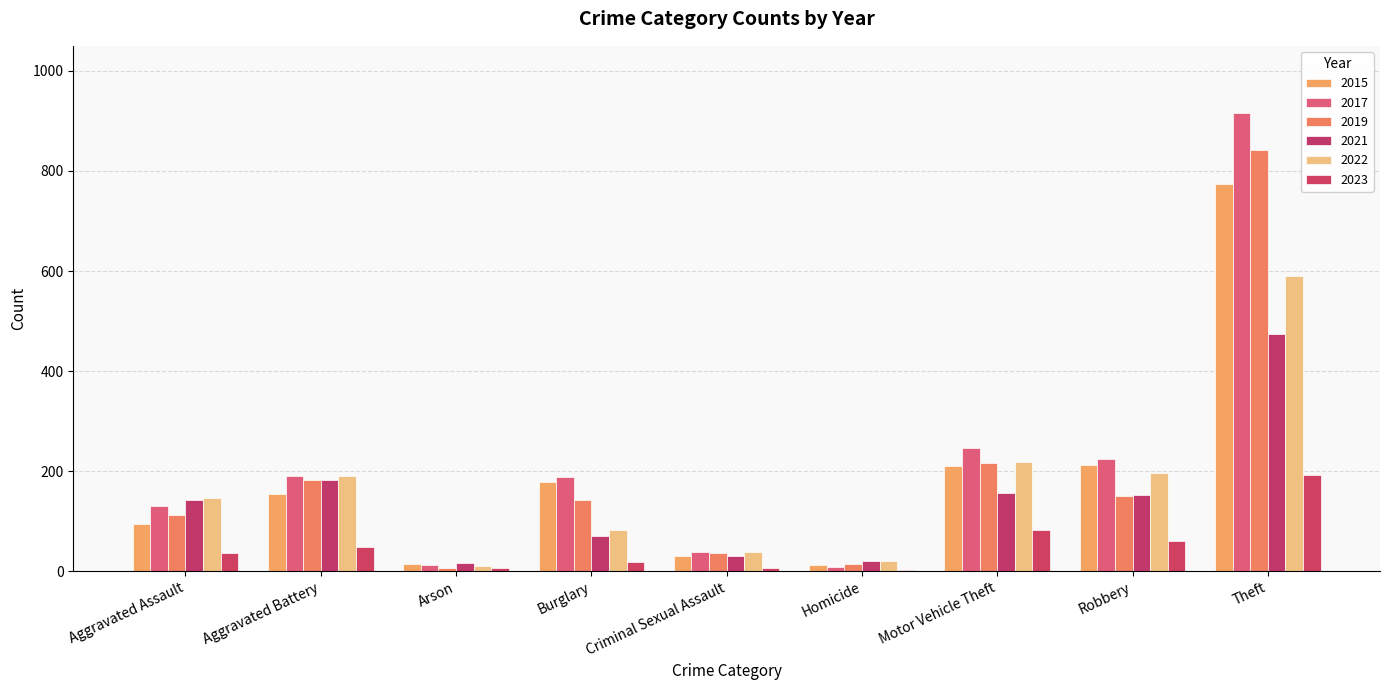

Is it true that 2019 equals 397 at Theft?

False